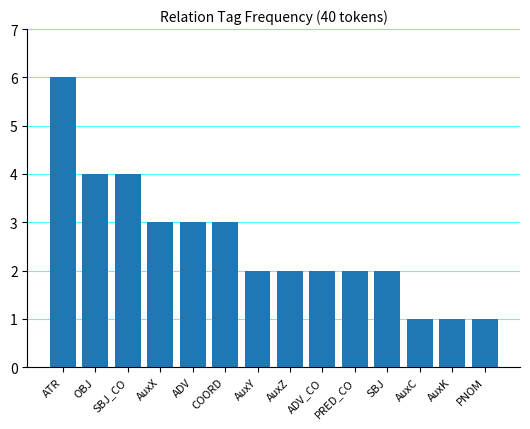

What position from the right is PRED_CO?

5